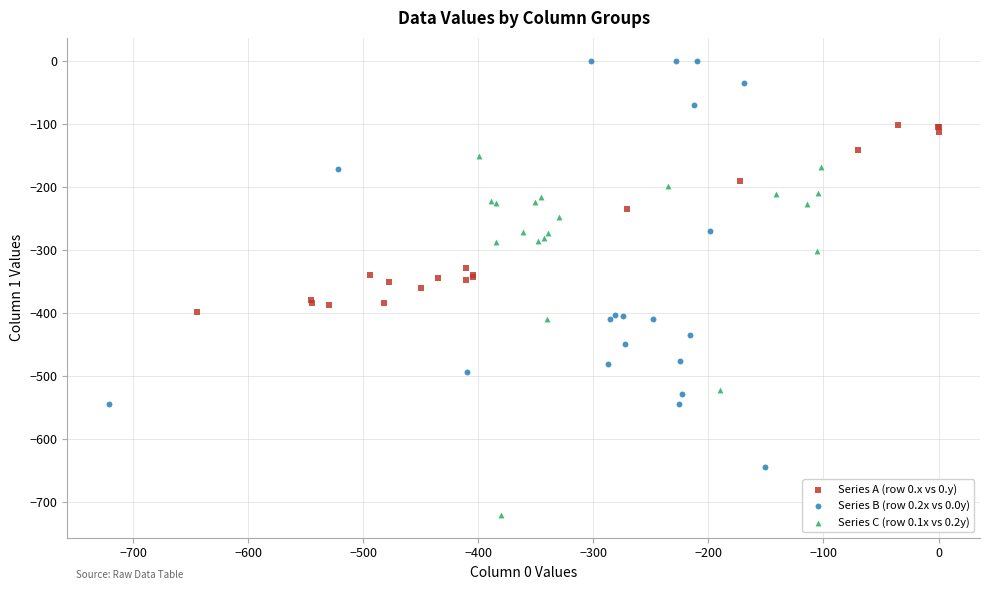

Which series reaches the minimum Y coordinate?

Series C (row 0.1x vs 0.2y)